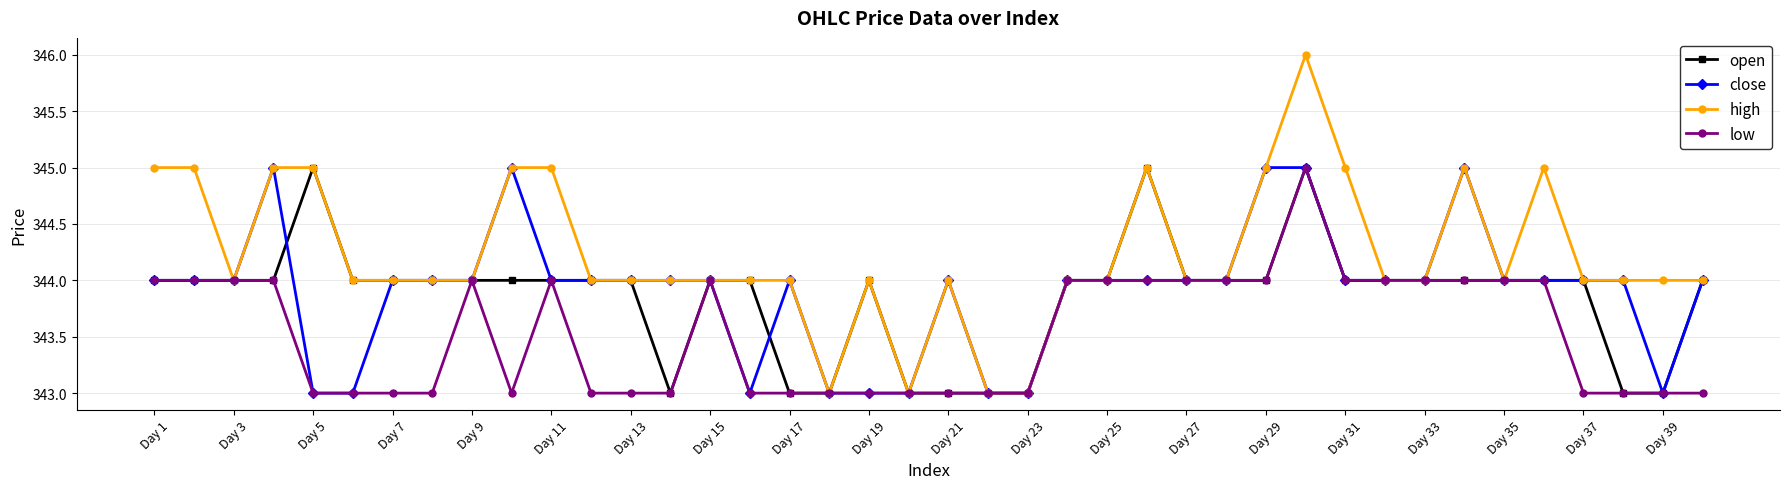

How many series are shown in this chart?

4